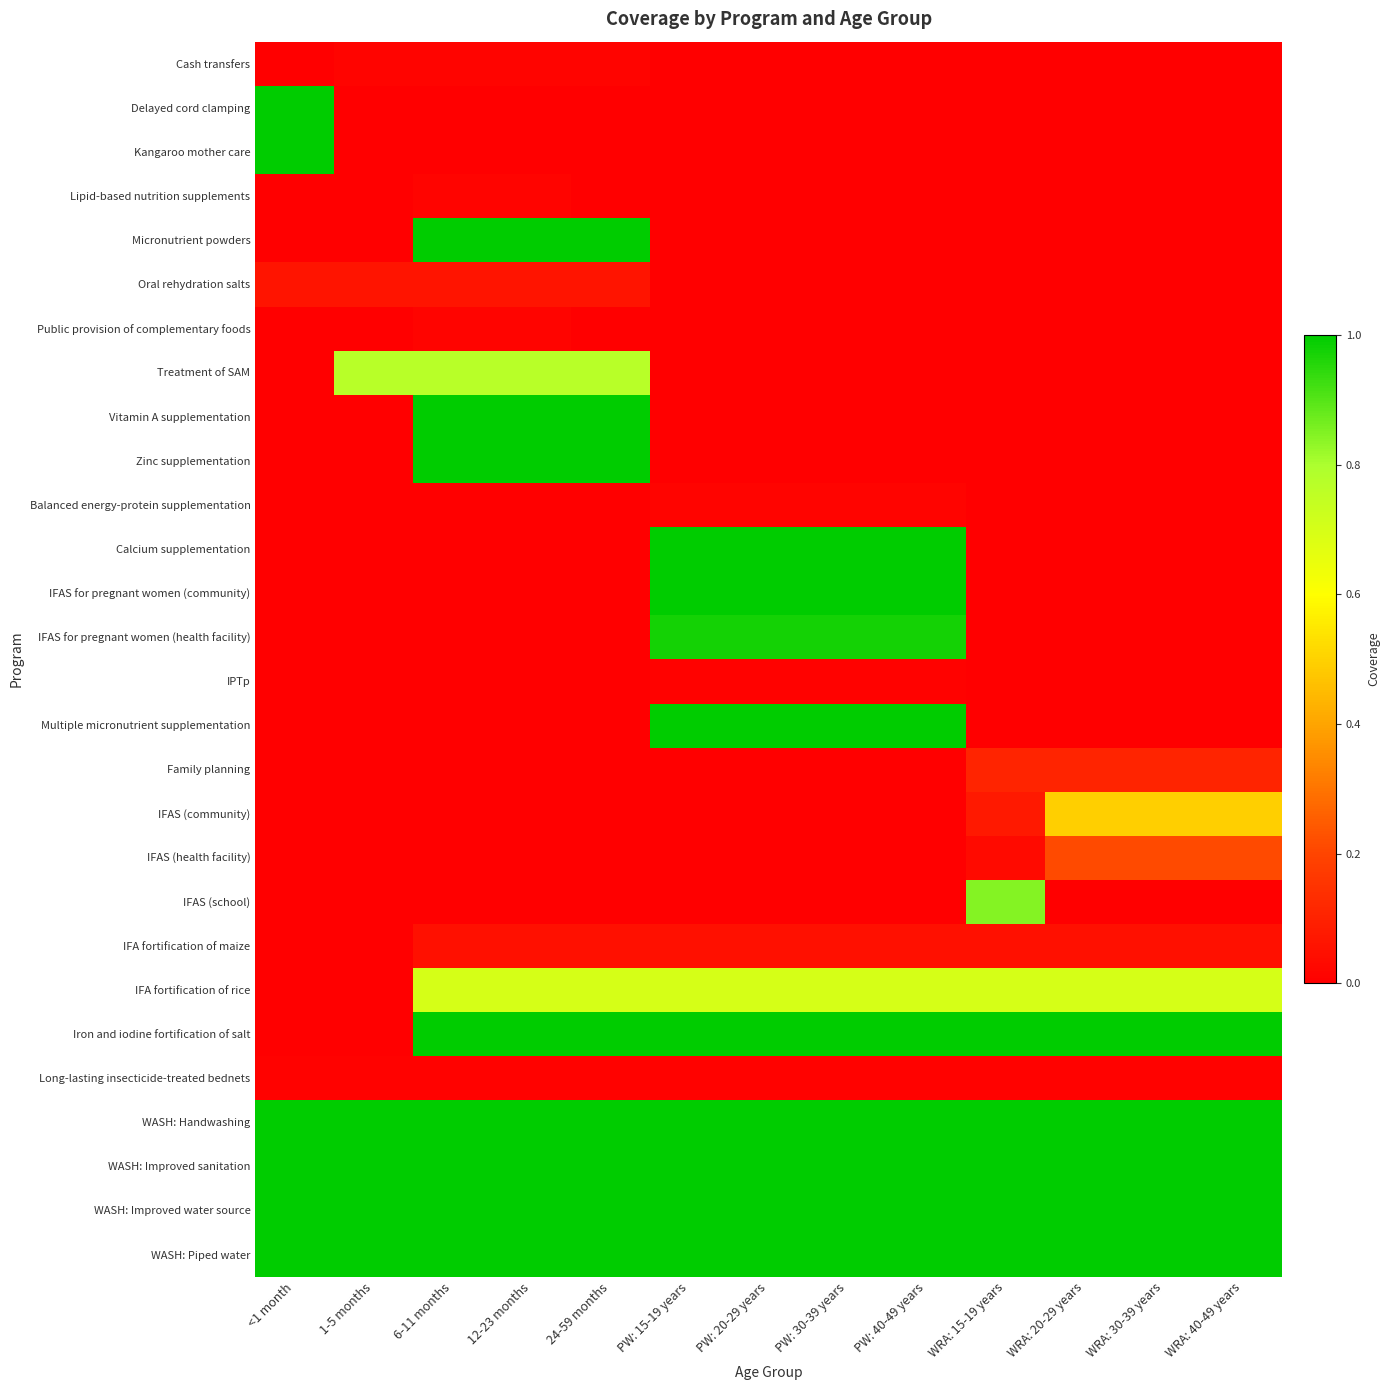

How many categories are shown in the chart?

13